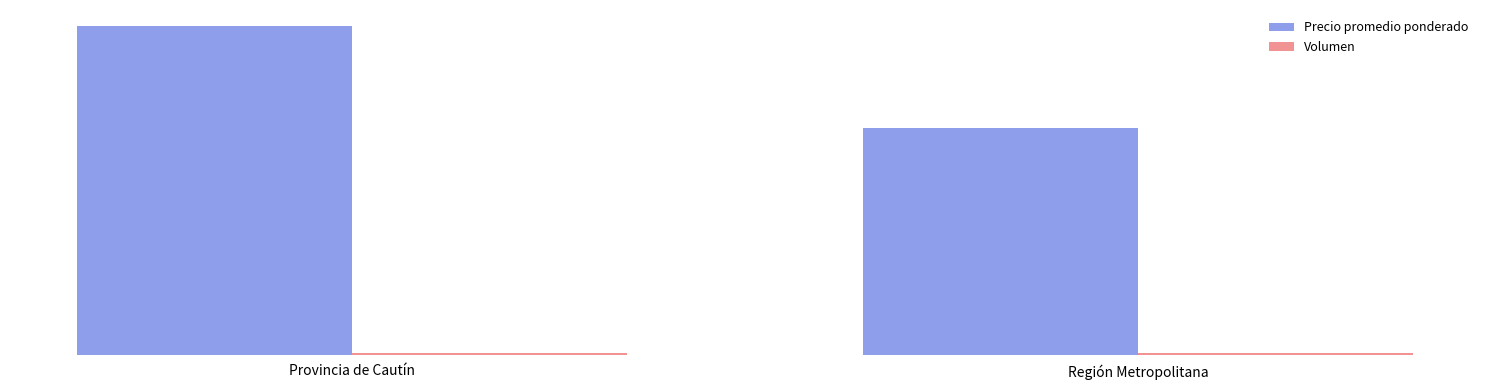

Rank the series by their maximum value, from highest to lowest.

Precio promedio ponderado, Volumen